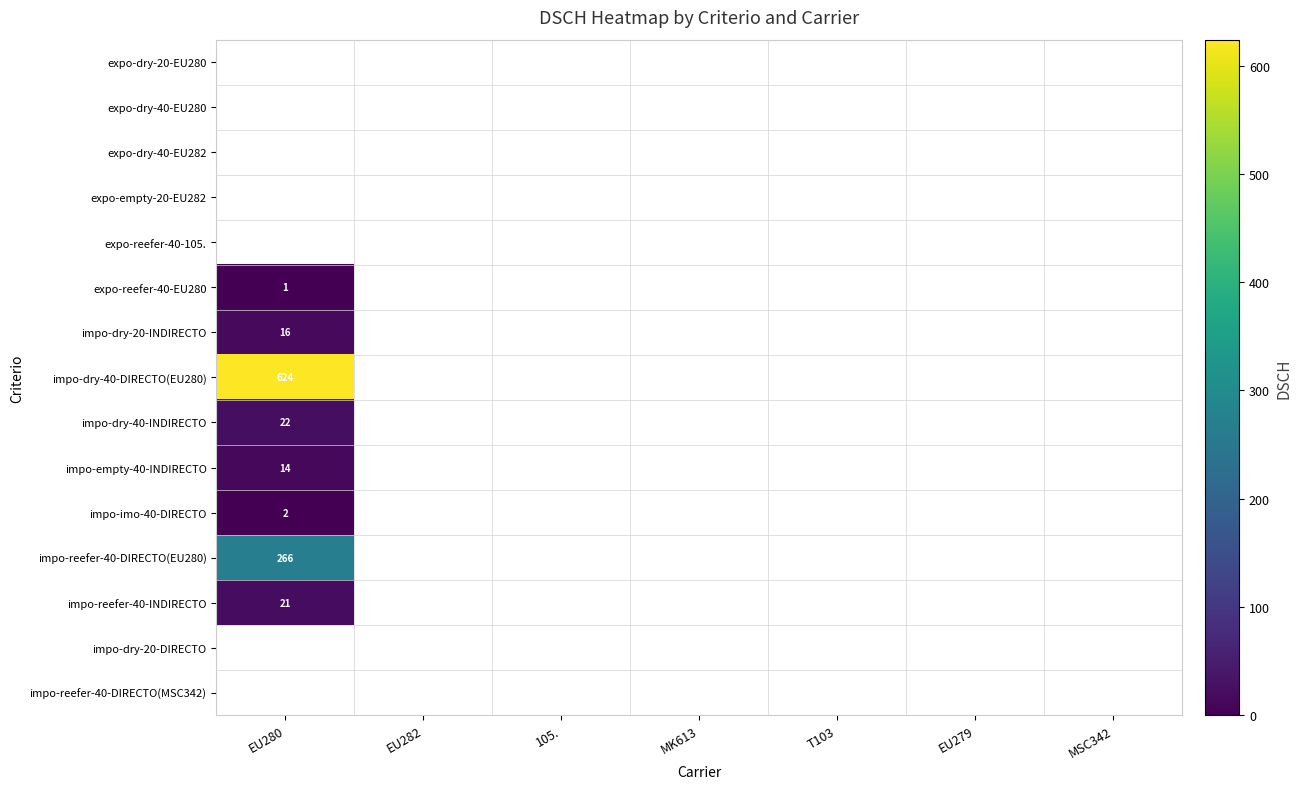

At which category is the sum across all series the highest?

EU280